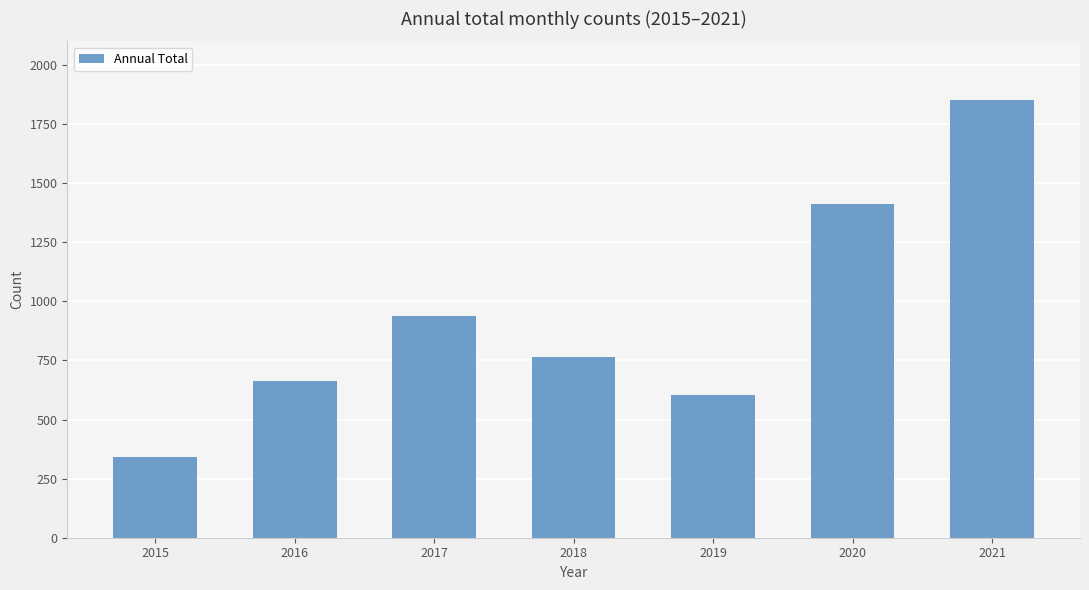

How many distinct data groups are displayed?

1